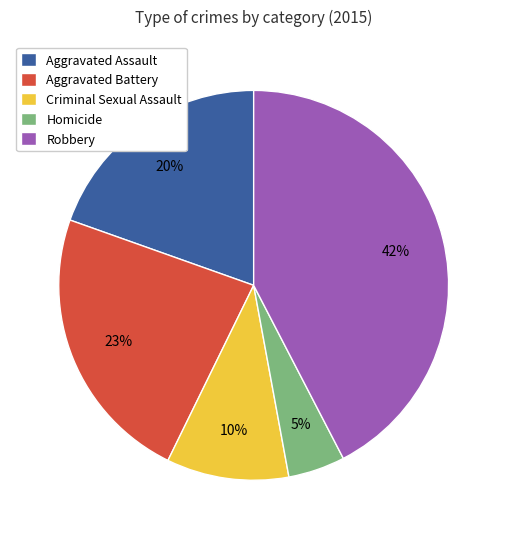

To the nearest percent, what percentage of the pie is Aggravated Assault?

20%